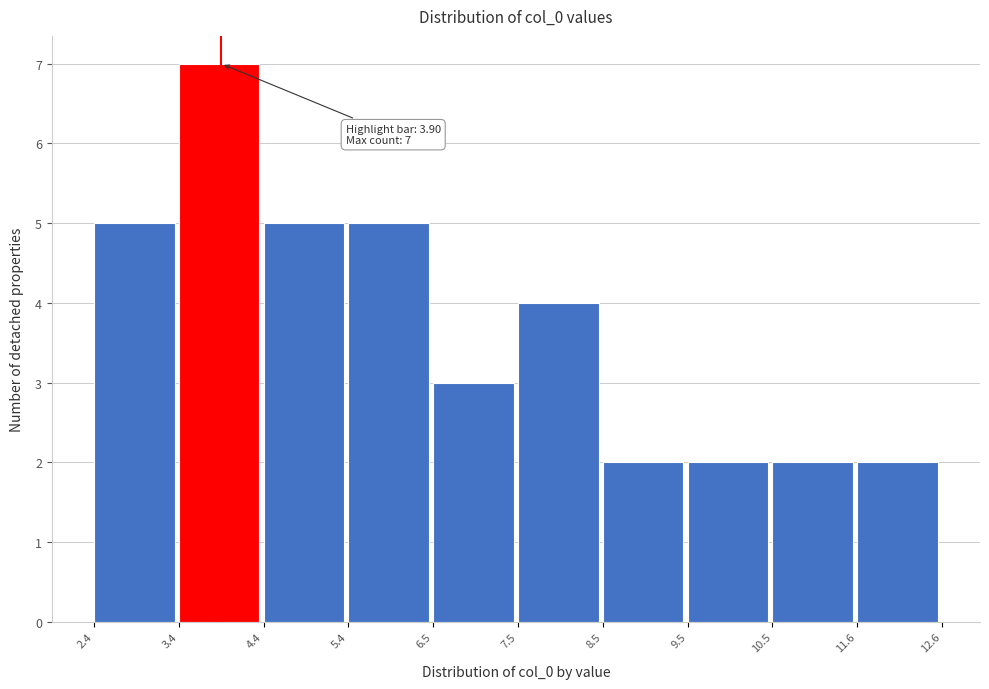

Which range on the x-axis has the tallest bar?

3.4 to 4.4